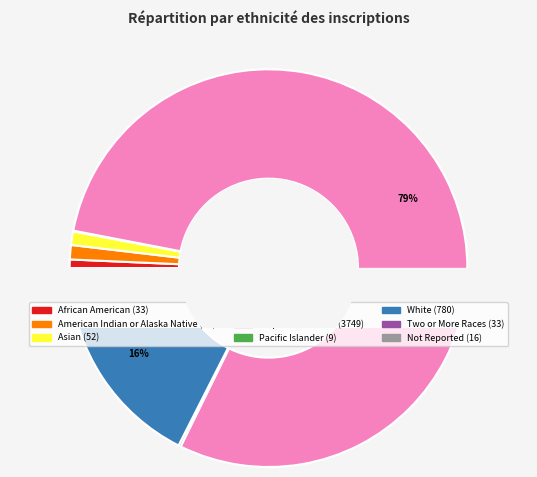

To the nearest percent, what is the combined percentage of Filipino and American Indian or Alaska Native?

1%